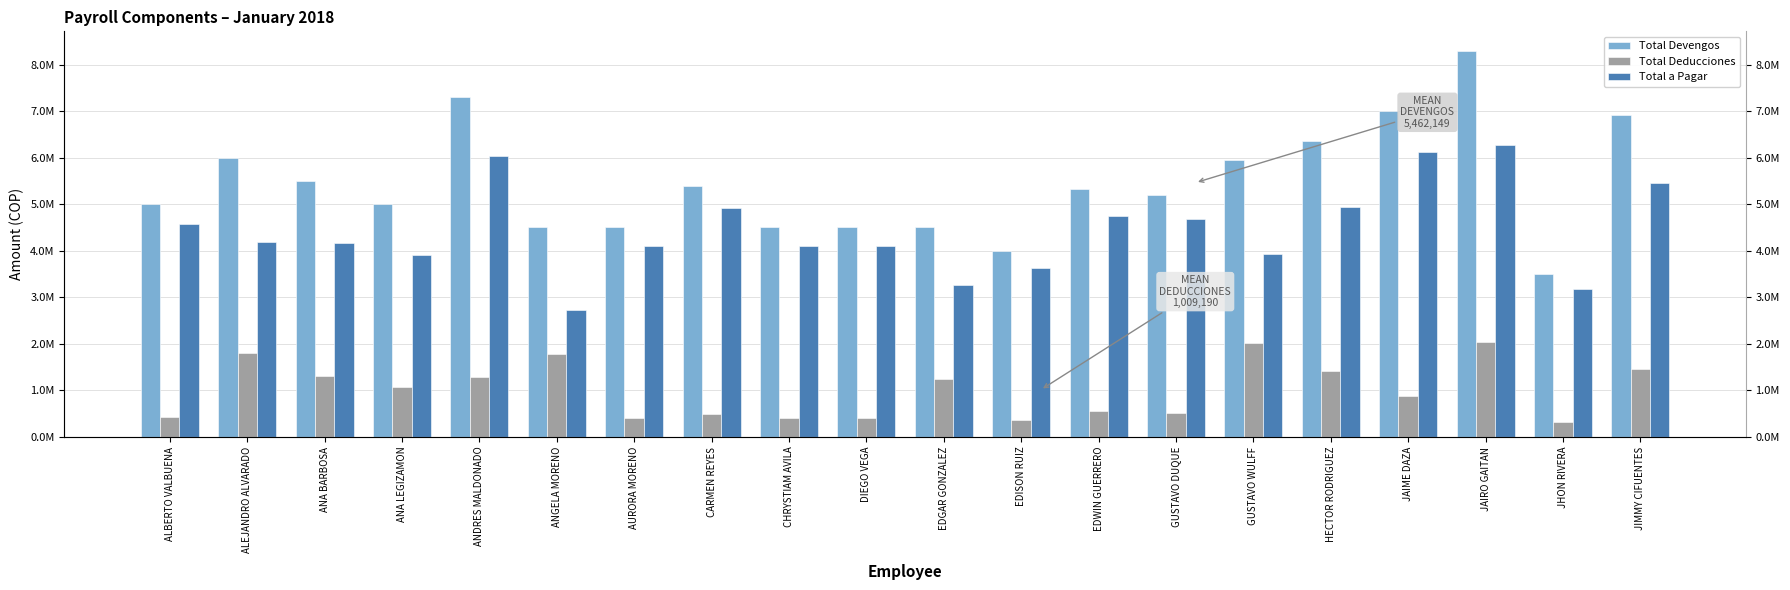

Which series changed the most between ANA LEGIZAMON and JAIME DAZA?

Total a Pagar